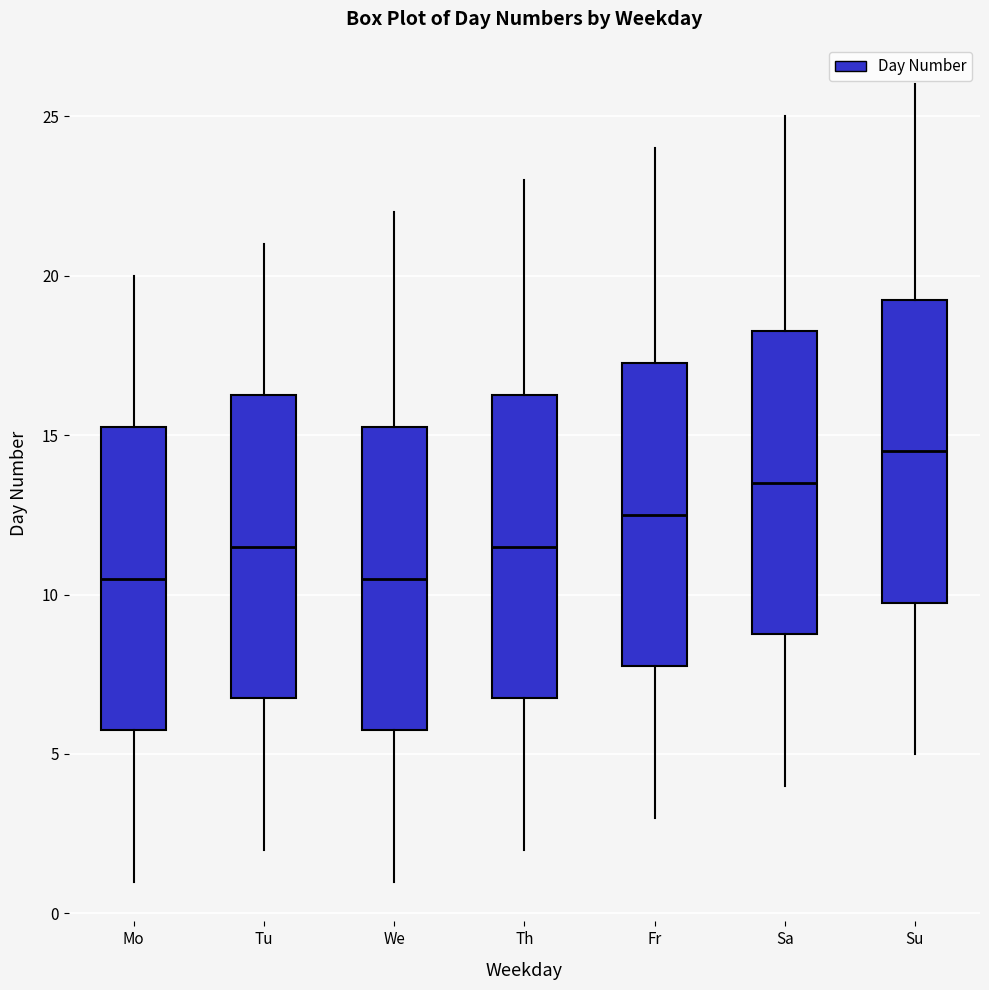

Reading left to right, read every box against the y-axis: the position of its median line, the range the box covers, and the ends of its whiskers. The values are not printed on the chart, so give them approximately, as read against the axis.

Mo: median 10.5, box 6.0 to 15.5, whiskers 1.0 to 20.0
Tu: median 11.5, box 7.0 to 16.5, whiskers 2.0 to 21.0
We: median 10.5, box 6.0 to 15.5, whiskers 1.0 to 22.0
Th: median 11.5, box 7.0 to 16.5, whiskers 2.0 to 23.0
Fr: median 12.5, box 8.0 to 17.5, whiskers 3.0 to 24.0
Sa: median 13.5, box 9.0 to 18.5, whiskers 4.0 to 25.0
Su: median 14.5, box 10.0 to 19.5, whiskers 5.0 to 26.0